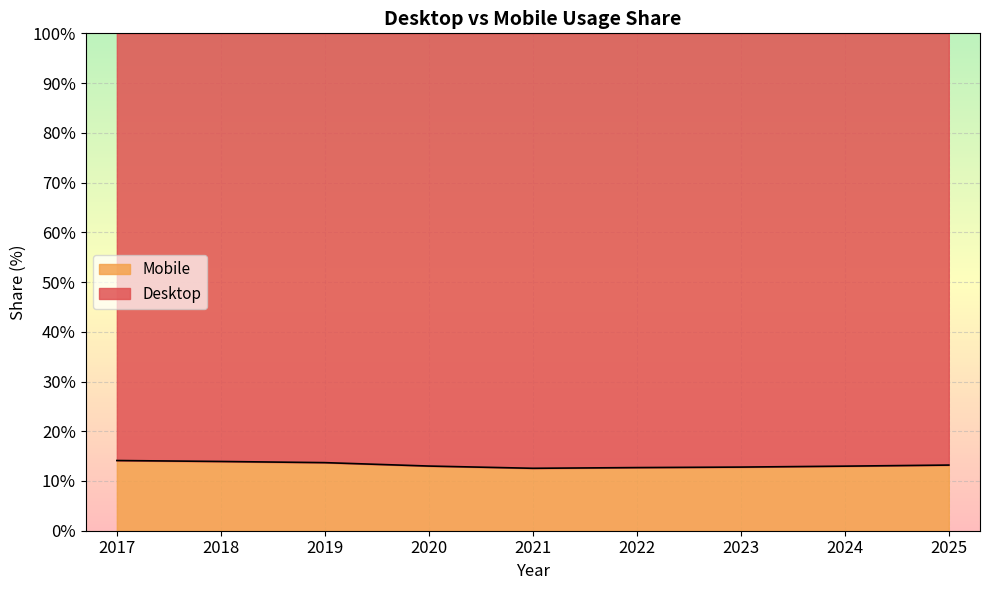

What is the lowest value of the Mobile series?

12.6